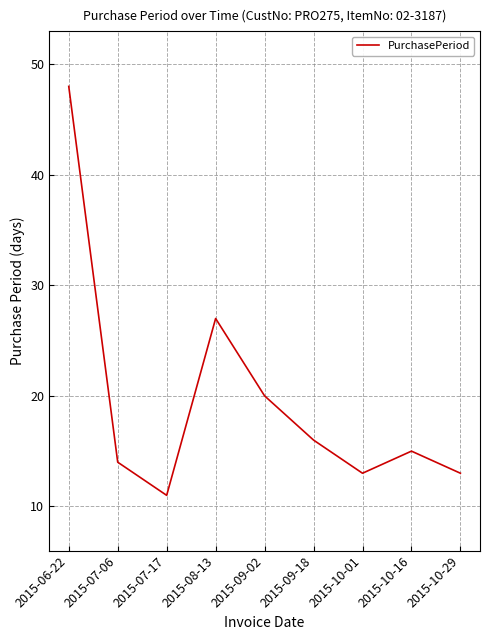

Where does the data first go above 15?

2015-06-22